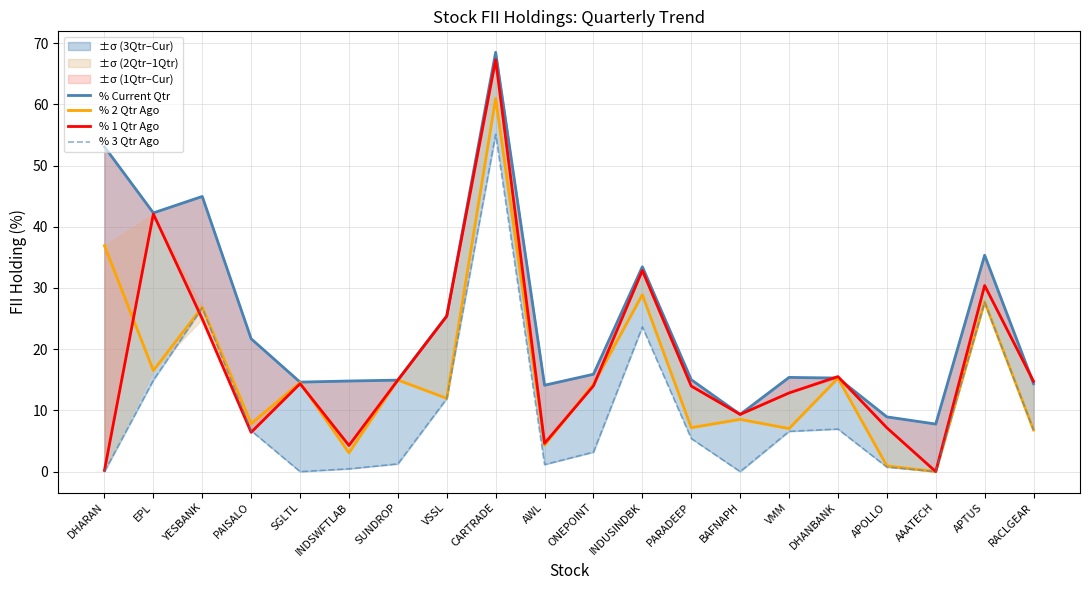

What are all the series names shown in the legend?

% Current Qtr, % 2 Qtr Ago, % 1 Qtr Ago, % 3 Qtr Ago